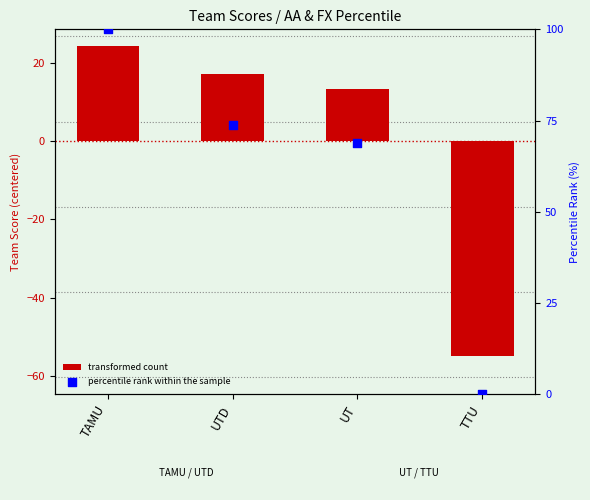

What is the total value across all series at UTD?

90.9